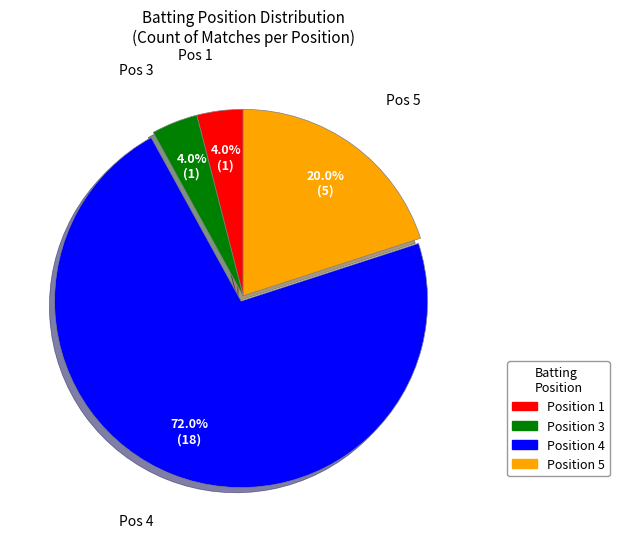

Is there any slice that represents more than half of the pie?

Yes